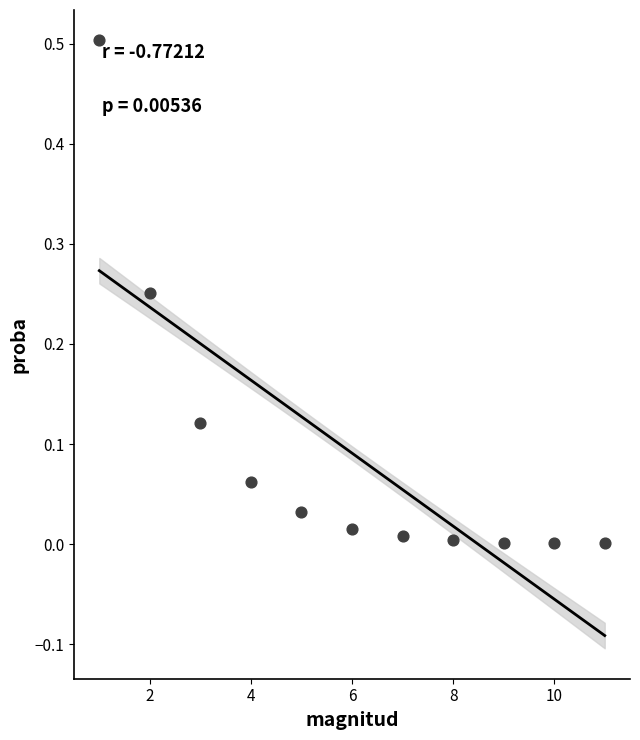

What is the average X value?

6.0